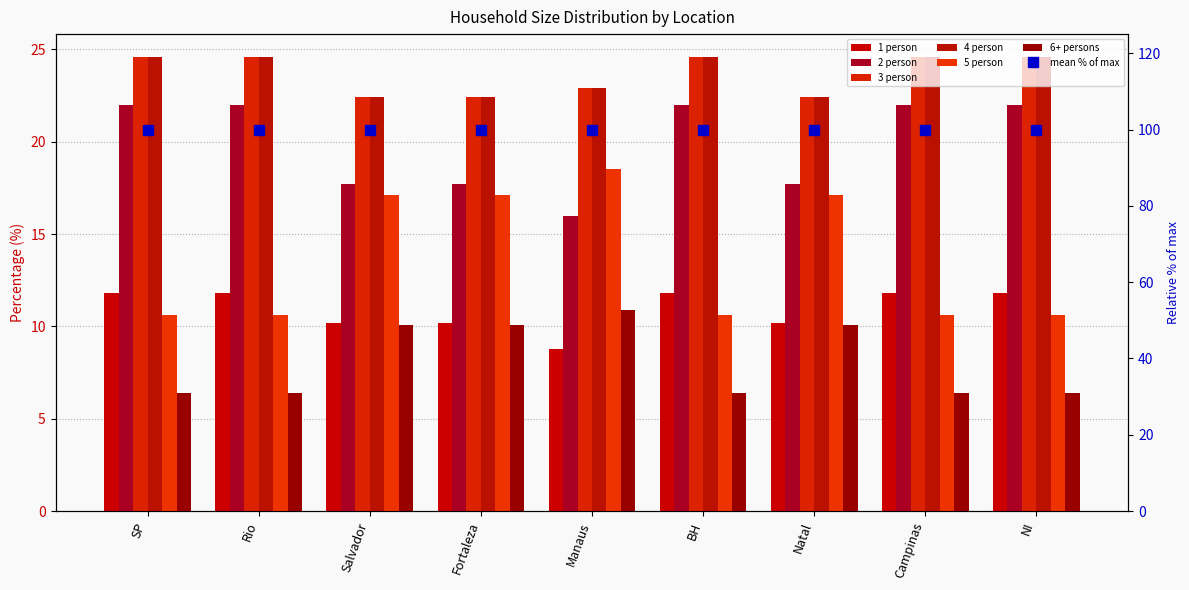

Reading right to left, transcribe all the data shown in this chart.

1 person: NI=11.8	Campinas=11.8	Natal=10.2	BH=11.8	Manaus=8.8	Fortaleza=10.2	Salvador=10.2	Rio=11.8	SP=11.8
2 person: NI=22.0	Campinas=22.0	Natal=17.7	BH=22.0	Manaus=16.0	Fortaleza=17.7	Salvador=17.7	Rio=22.0	SP=22.0
3 person: NI=24.6	Campinas=24.6	Natal=22.4	BH=24.6	Manaus=22.9	Fortaleza=22.4	Salvador=22.4	Rio=24.6	SP=24.6
4 person: NI=24.6	Campinas=24.6	Natal=22.4	BH=24.6	Manaus=22.9	Fortaleza=22.4	Salvador=22.4	Rio=24.6	SP=24.6
5 person: NI=10.6	Campinas=10.6	Natal=17.1	BH=10.6	Manaus=18.5	Fortaleza=17.1	Salvador=17.1	Rio=10.6	SP=10.6
6+ persons: NI=6.4	Campinas=6.4	Natal=10.1	BH=6.4	Manaus=10.9	Fortaleza=10.1	Salvador=10.1	Rio=6.4	SP=6.4